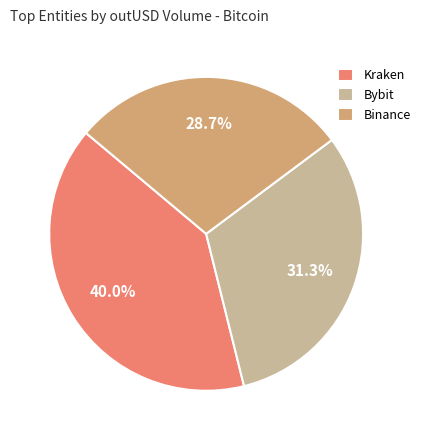

Rank the categories by value from lowest to highest.

Binance, Bybit, Kraken